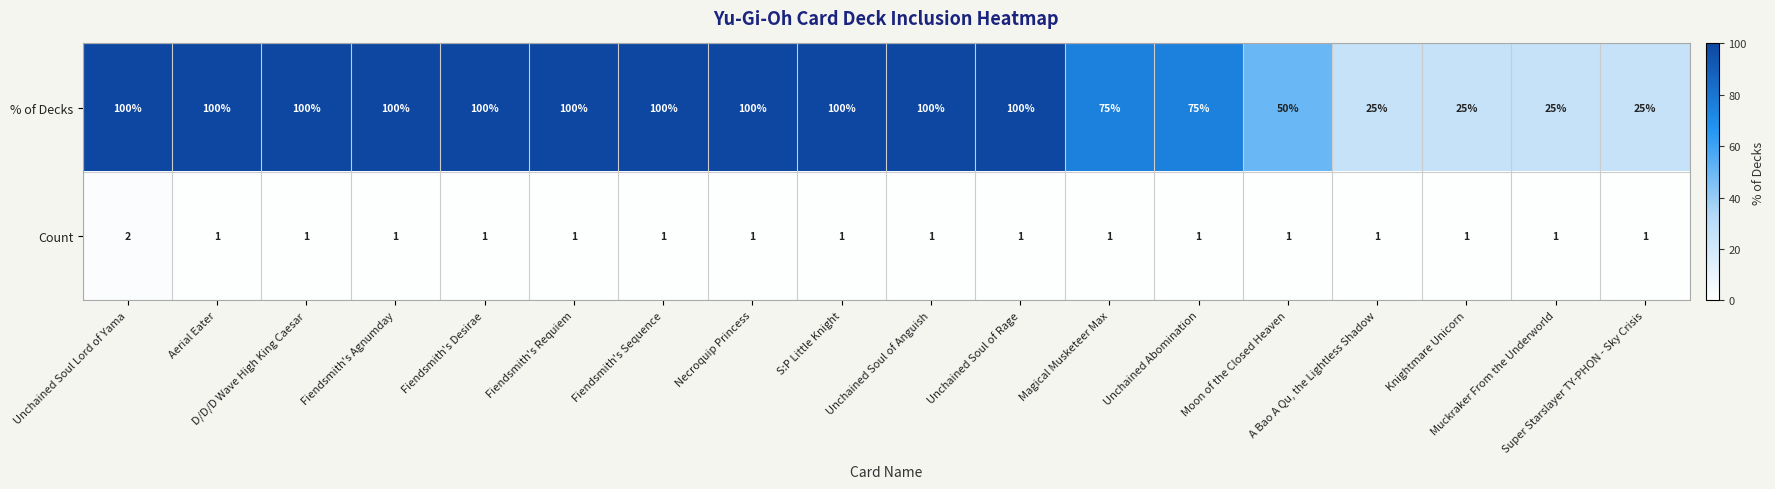

List the series in order of their overall mean, lowest first.

Count, % of Decks